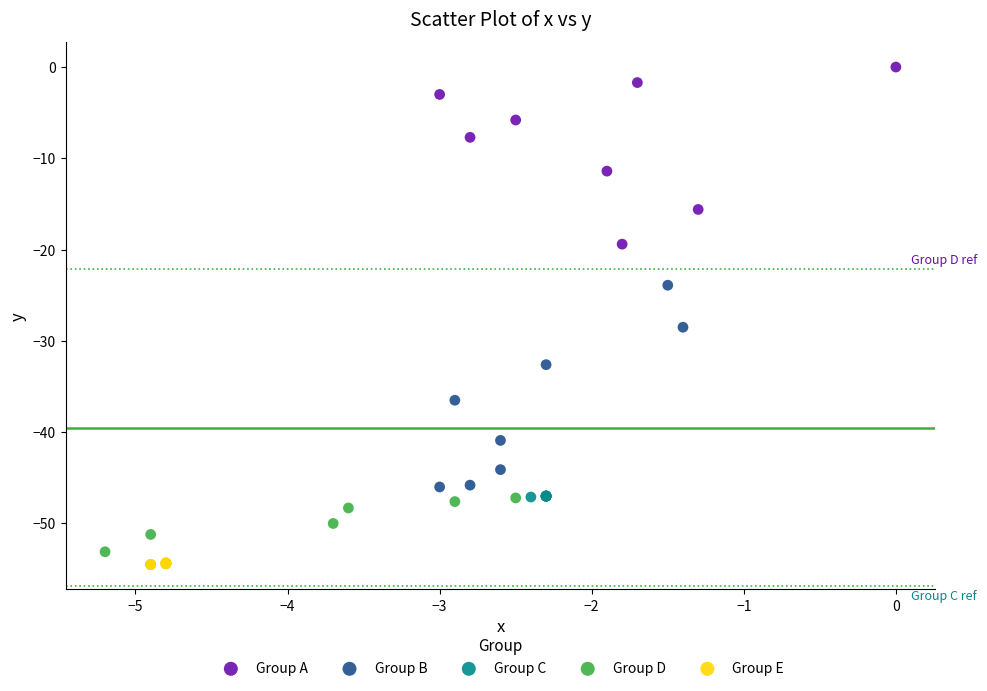

Which series has the widest spread of Y values?

Group B